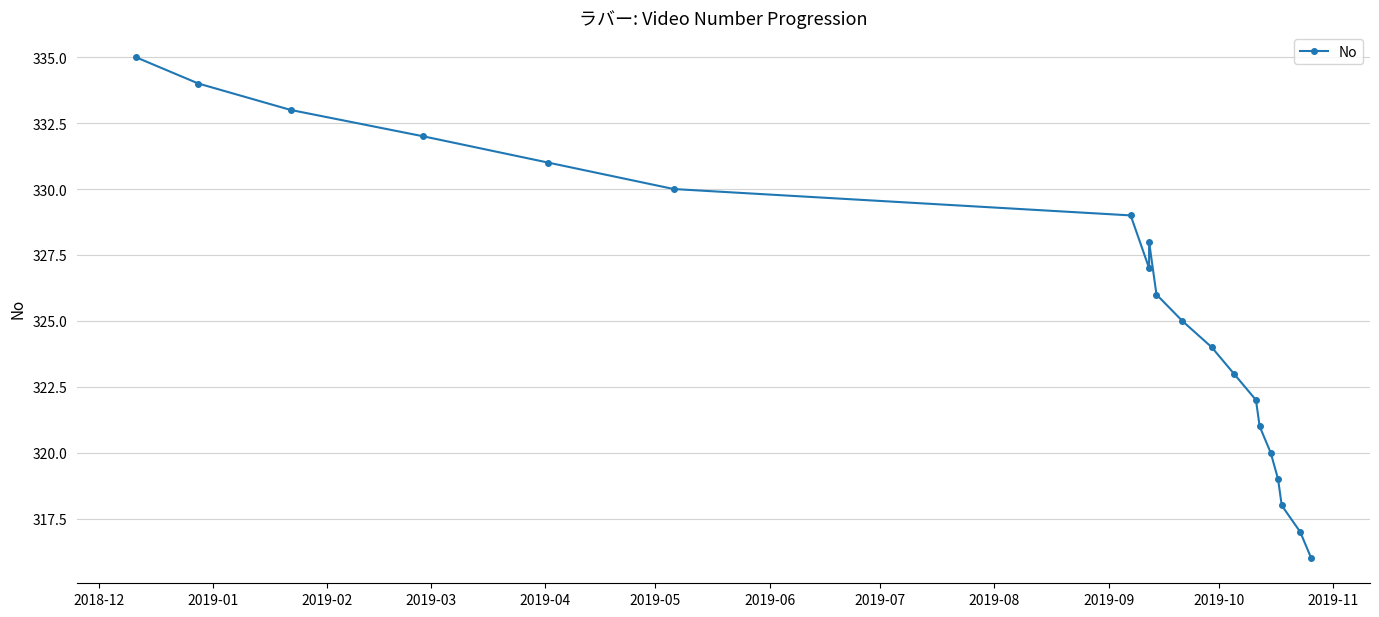

What is the difference between the second highest and second lowest values?

17